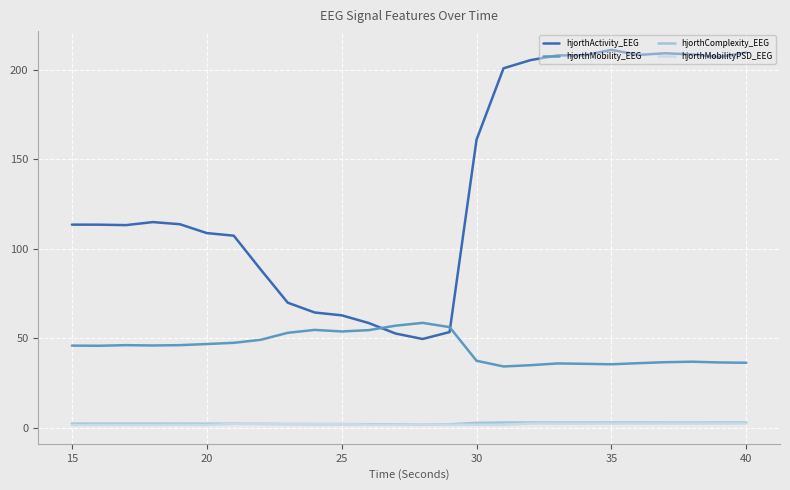

What is the maximum value shown in the chart?

211.2